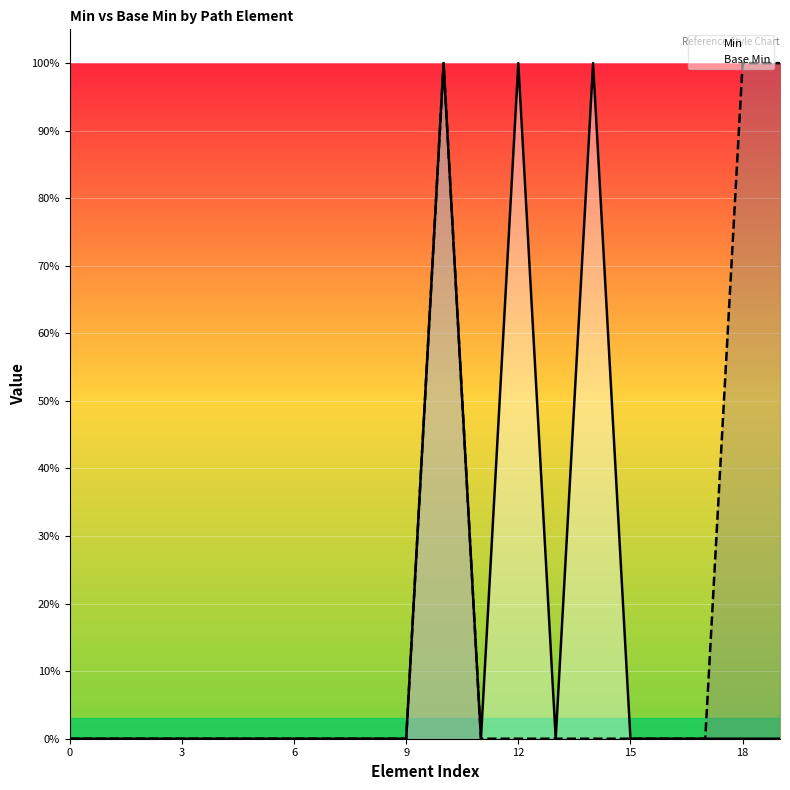

Rank the series by their maximum value, from highest to lowest.

Min, Base Min